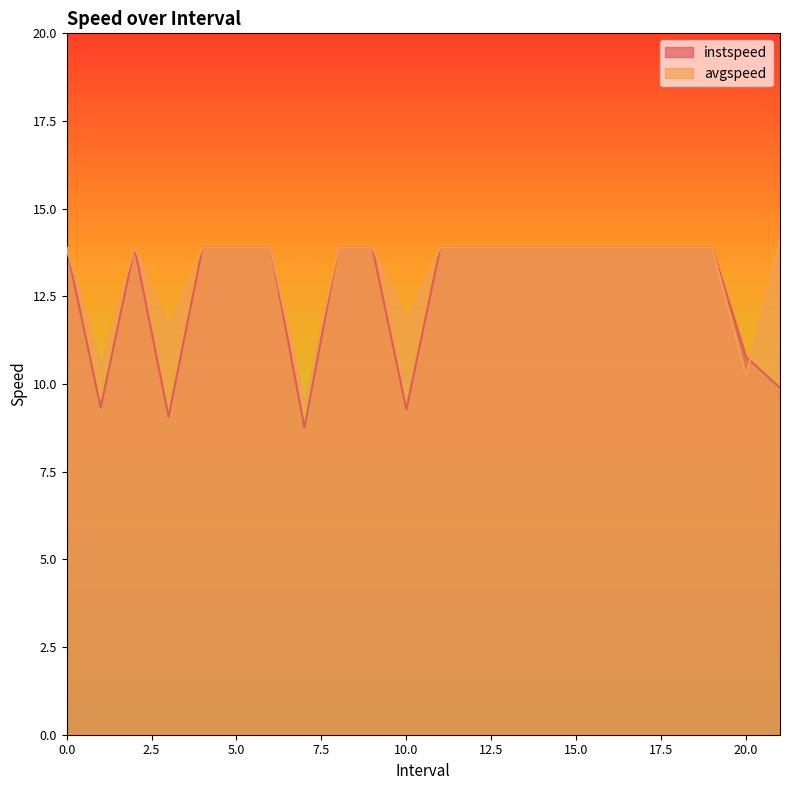

What is the total value across all series at 21.0?

24.0